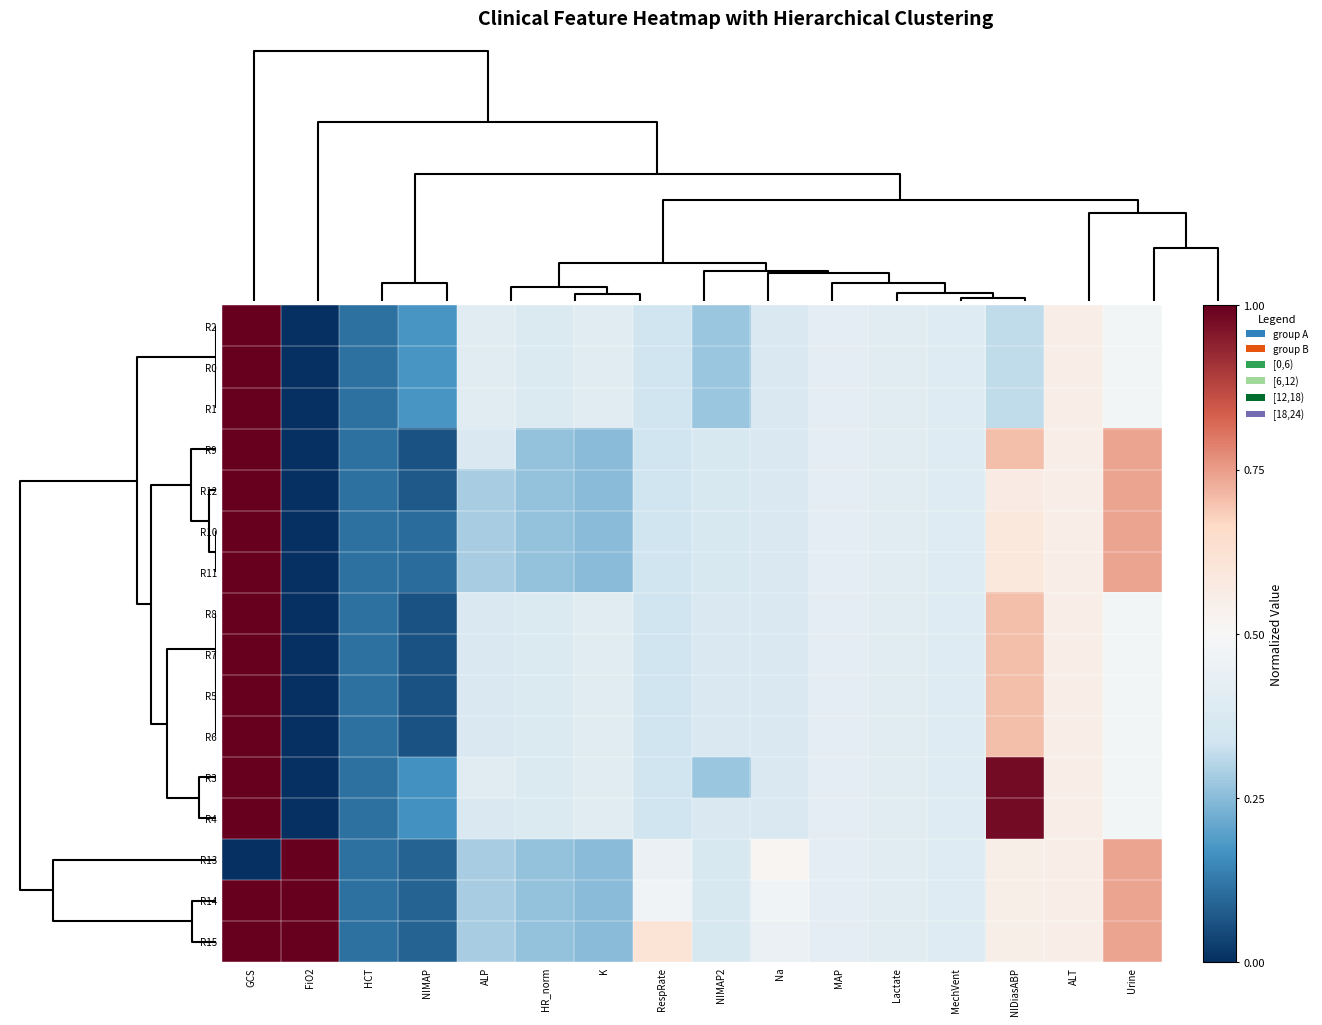

How many categories are shown in the chart?

16